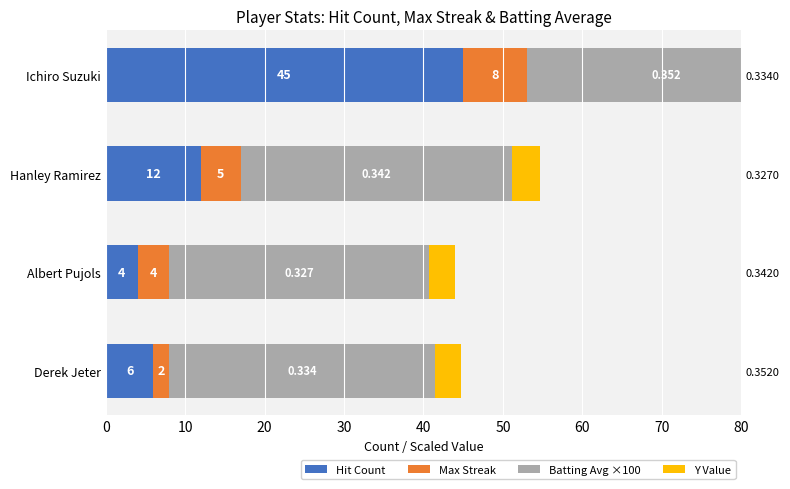

What is the maximum value shown in the chart?

45.0